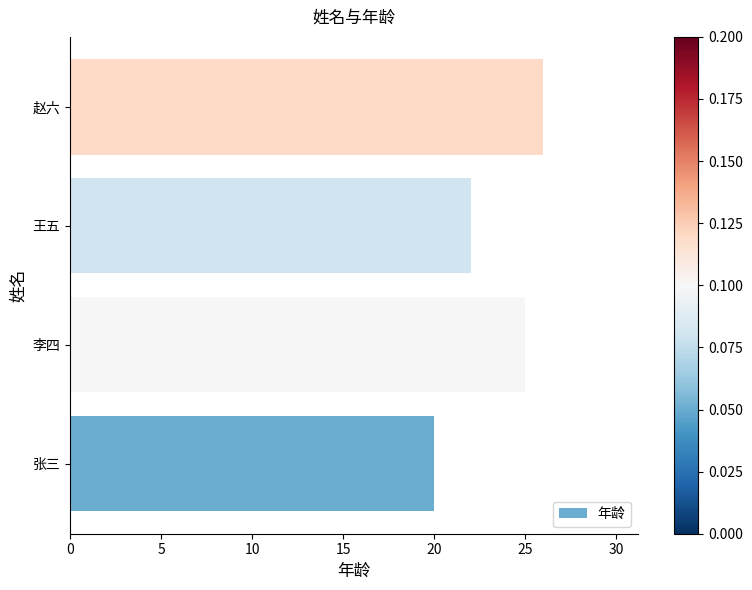

The value at 赵六 is 15. True or false?

False